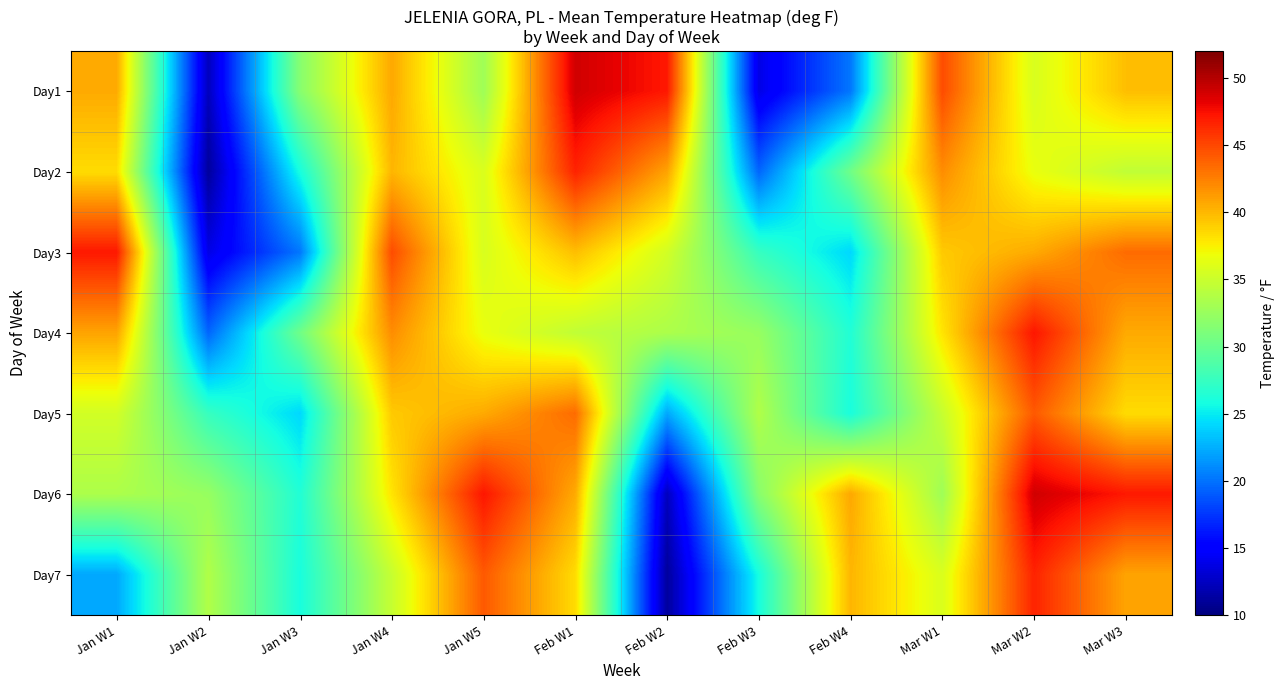

Reading left to right, extract all data points from this chart.

Day1: Jan W1=40.6	Jan W2=12.3	Jan W3=31.6	Jan W4=40.7	Jan W5=32.8	Feb W1=49.0	Feb W2=47.1	Feb W3=13.8	Feb W4=20.2	Mar W1=44.8	Mar W2=35.7	Mar W3=39.7
Day2: Jan W1=38.4	Jan W2=11.1	Jan W3=25.9	Jan W4=40.1	Jan W5=35.8	Feb W1=46.6	Feb W2=40.9	Feb W3=19.5	Feb W4=30.4	Mar W1=41.9	Mar W2=36.6	Mar W3=34.5
Day3: Jan W1=47.1	Jan W2=13.8	Jan W3=20.2	Jan W4=44.8	Jan W5=35.7	Feb W1=39.7	Feb W2=35.4	Feb W3=27.5	Feb W4=24.2	Mar W1=39.2	Mar W2=40.6	Mar W3=43.4
Day4: Jan W1=40.9	Jan W2=19.5	Jan W3=30.4	Jan W4=41.9	Jan W5=36.6	Feb W1=34.5	Feb W2=33.5	Feb W3=32.4	Feb W4=26.4	Mar W1=38.0	Mar W2=47.2	Mar W3=40.6
Day5: Jan W1=35.4	Jan W2=27.5	Jan W3=24.2	Jan W4=39.2	Jan W5=40.6	Feb W1=43.4	Feb W2=22.2	Feb W3=33.7	Feb W4=26.0	Mar W1=34.8	Mar W2=44.2	Mar W3=38.4
Day6: Jan W1=33.5	Jan W2=32.4	Jan W3=26.4	Jan W4=38.0	Jan W5=47.2	Feb W1=40.6	Feb W2=12.3	Feb W3=31.6	Feb W4=40.7	Mar W1=32.8	Mar W2=49.0	Mar W3=47.1
Day7: Jan W1=22.2	Jan W2=33.7	Jan W3=26.0	Jan W4=34.8	Jan W5=44.2	Feb W1=38.4	Feb W2=11.1	Feb W3=25.9	Feb W4=40.1	Mar W1=35.8	Mar W2=46.6	Mar W3=40.9